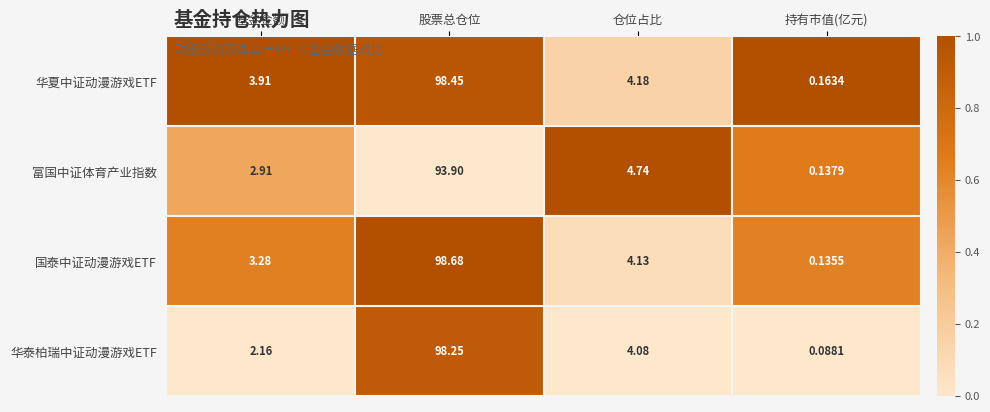

Which series has the largest total across all categories?

华夏中证动漫游戏ETF